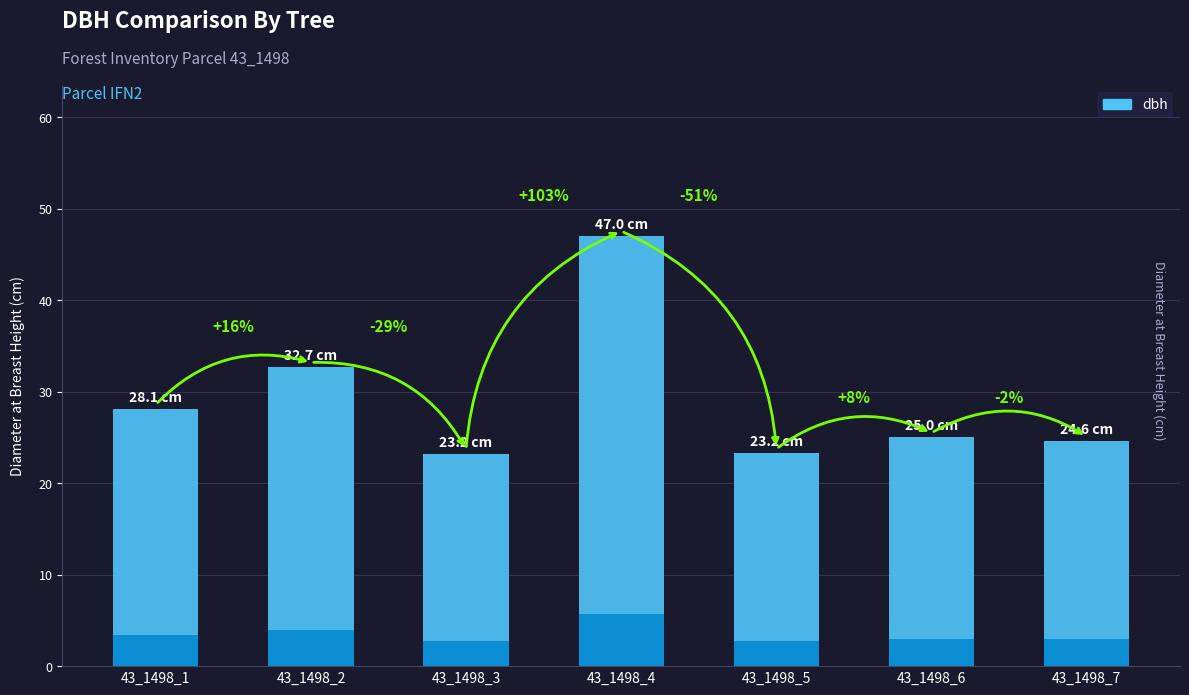

List the labels in order of value, smallest first.

43_1498_3, 43_1498_5, 43_1498_7, 43_1498_6, 43_1498_1, 43_1498_2, 43_1498_4